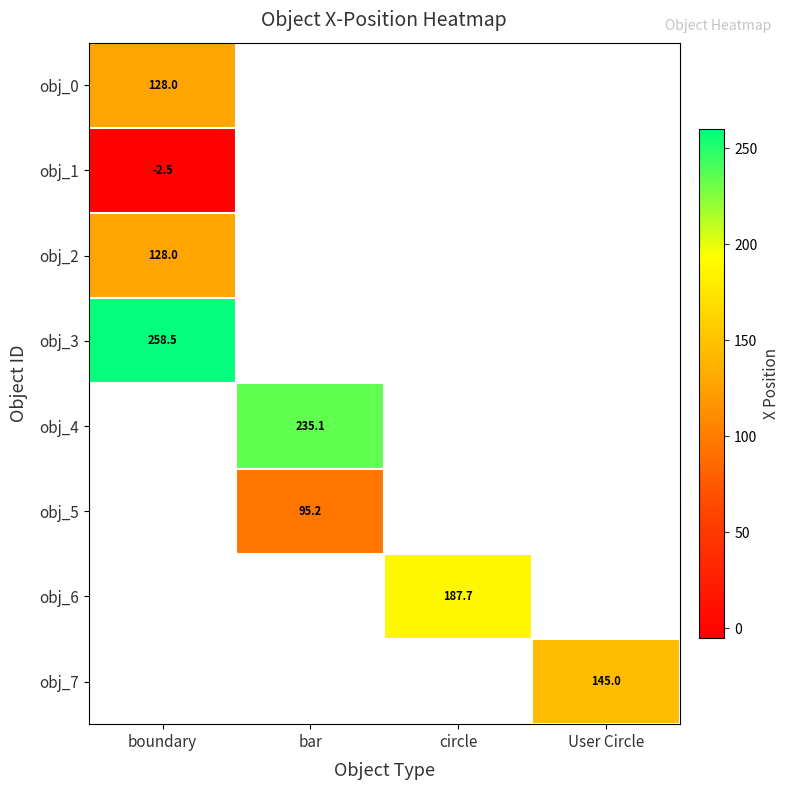

How many categories are shown in the chart?

4